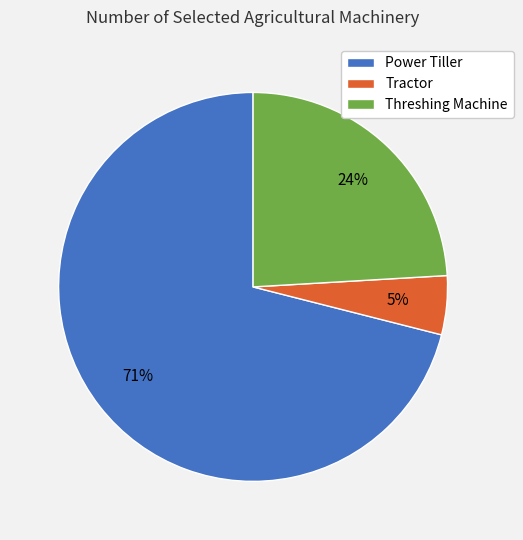

Between Power Tiller and Threshing Machine, which is larger?

Power Tiller